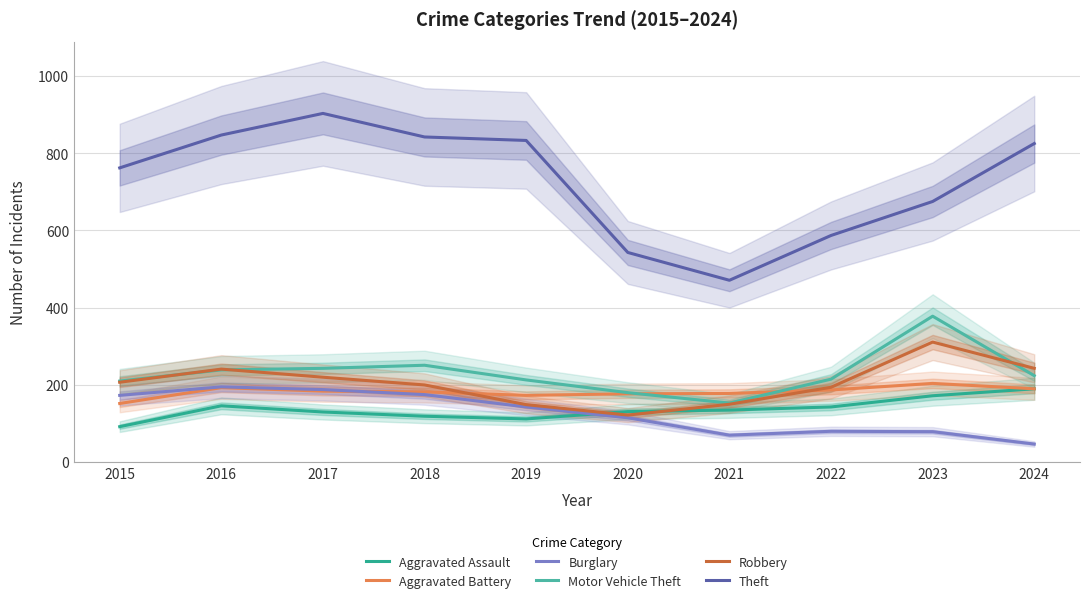

True or false: Aggravated Battery and Theft intersect in this chart.

False